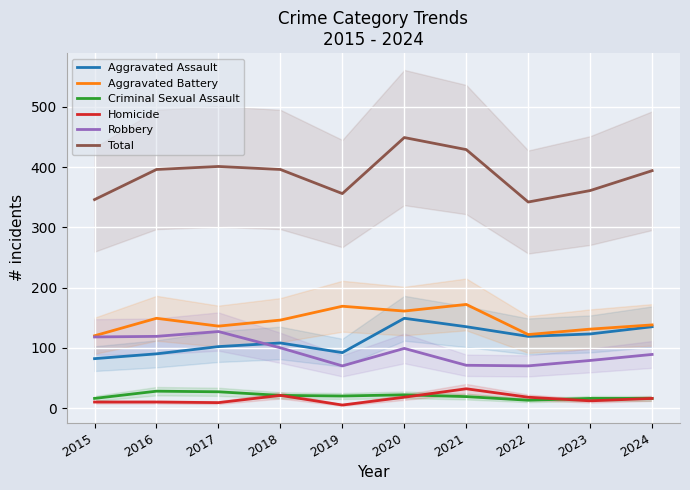

Does the chart display data point markers on the line(s)?

No